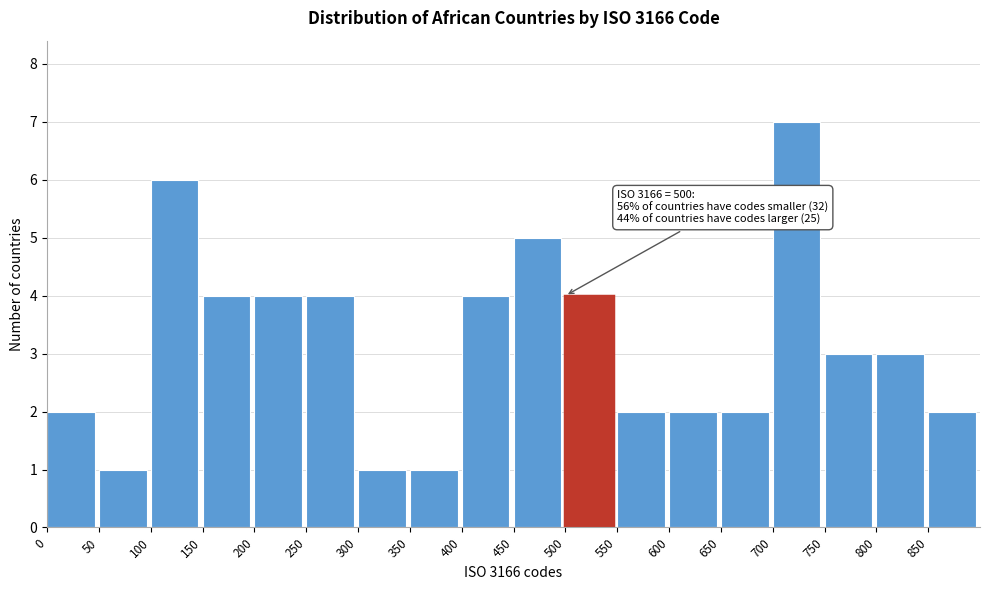

Which range on the x-axis has the tallest bar?

700 to 750